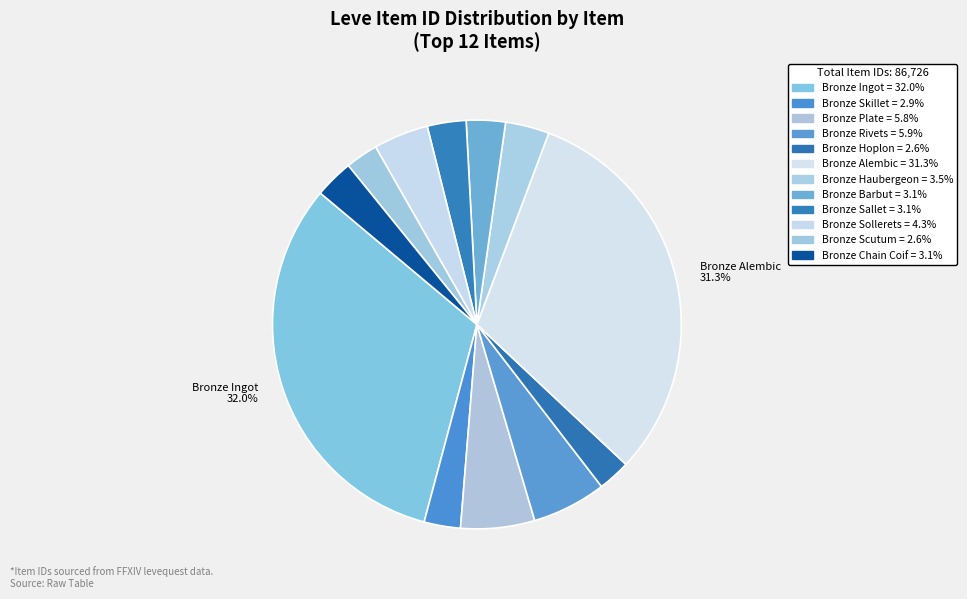

How many segments does this pie chart have?

12